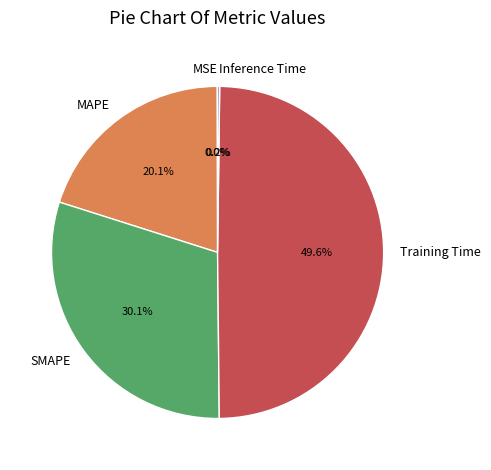

What percentage is NOT represented by MAPE?

79.9%